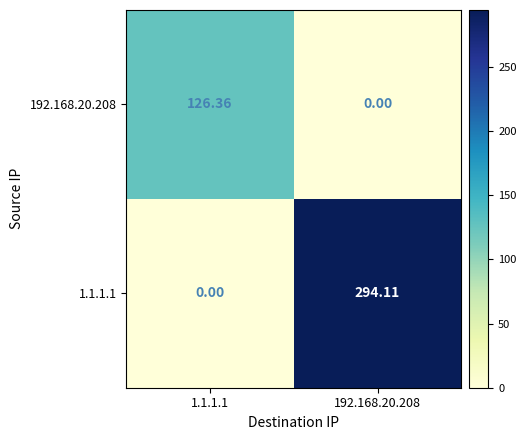

Is the value of 192.168.20.208 at 1.1.1.1 greater than the value of 1.1.1.1 at 192.168.20.208?

No